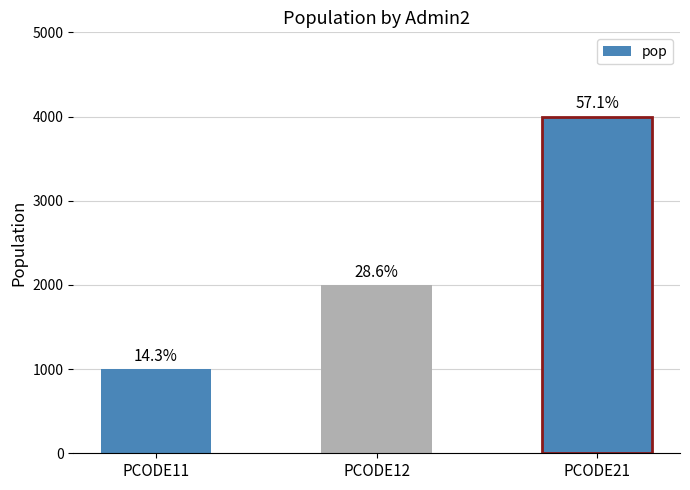

What is the change in value from PCODE11 to PCODE21?

+3000